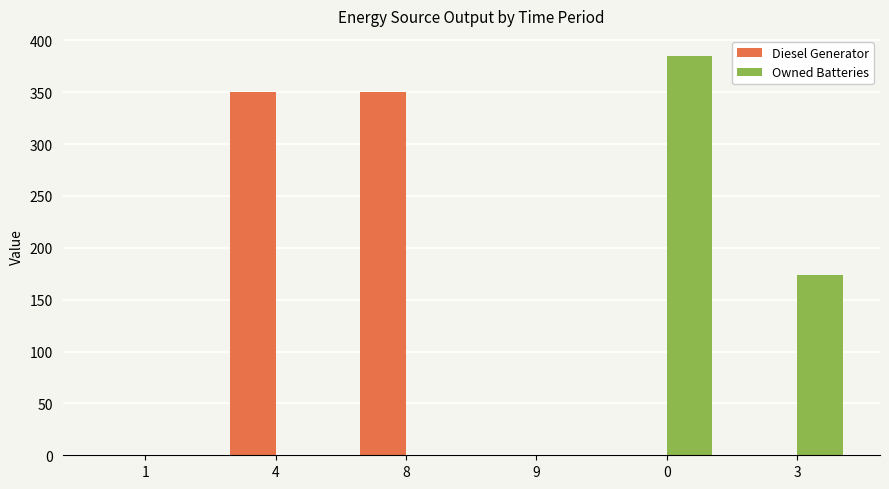

What is the maximum value shown in the chart?

385